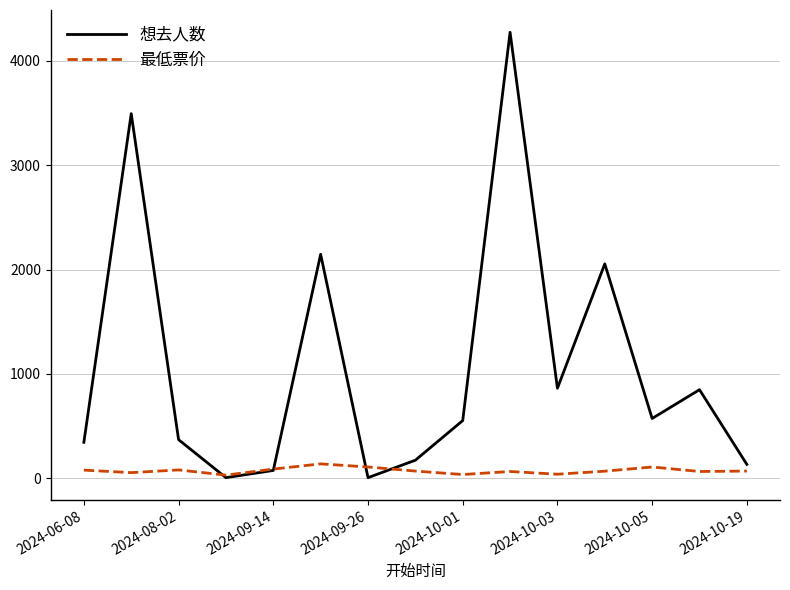

What is the maximum value for 最低票价?

138.0